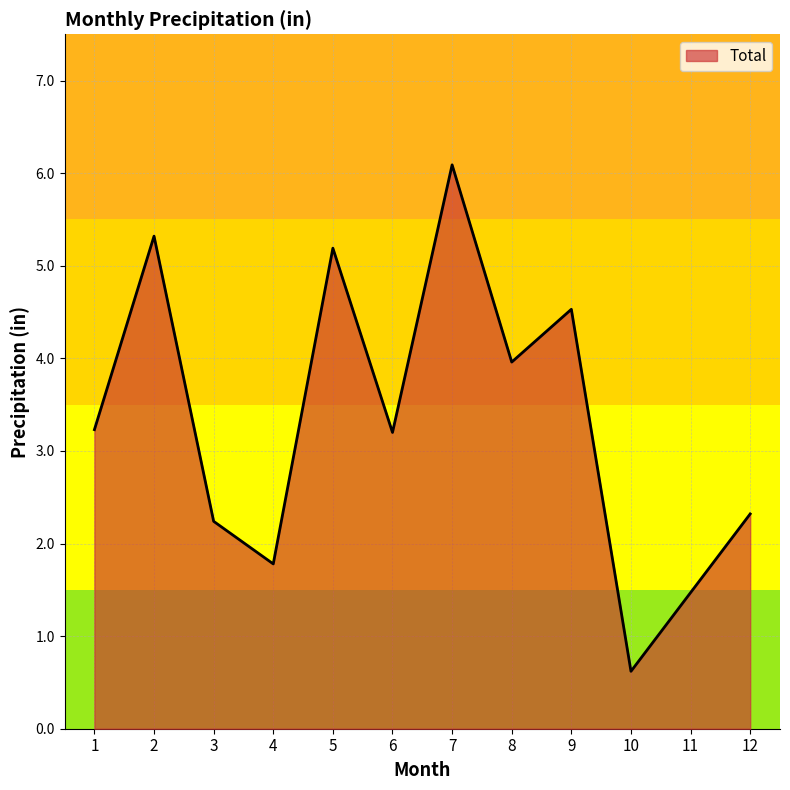

Reading right to left, list all the values displayed in this chart.

2.3	1.5	0.6	4.5	4.0	6.1	3.2	5.2	1.8	2.2	5.3	3.2